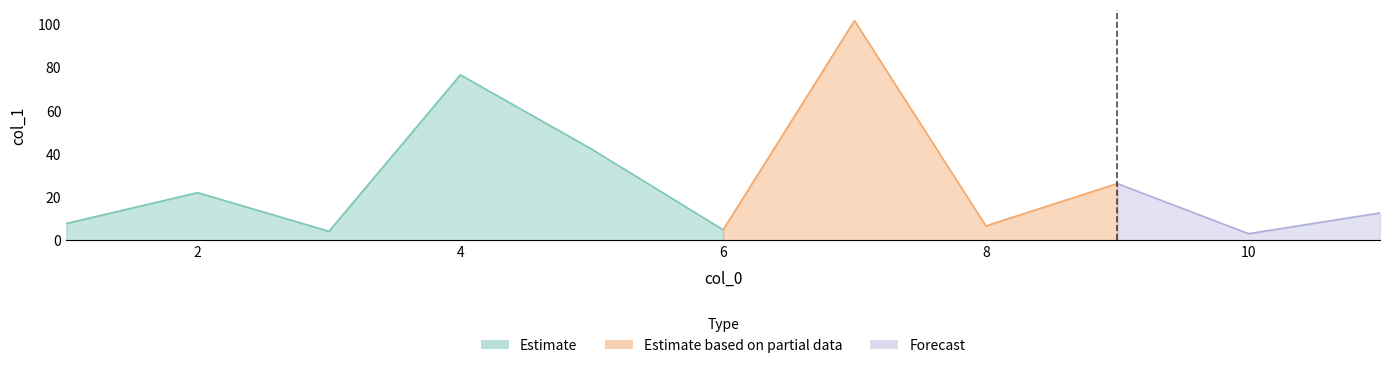

Approximately how many times larger is the value at 4 compared to 3?

18.2